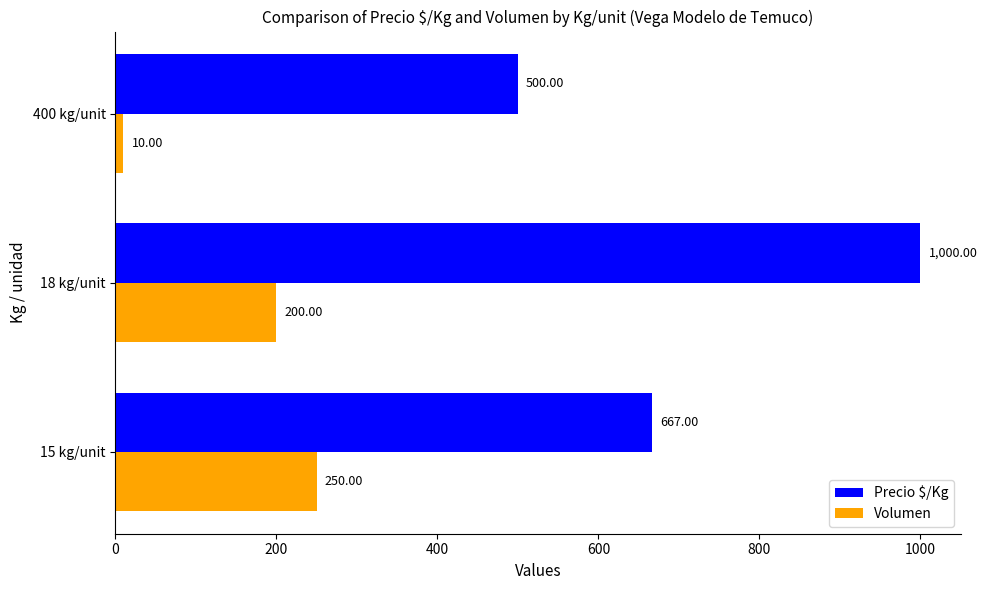

What is the spread (max minus min) of values at 18 kg/unit?

800